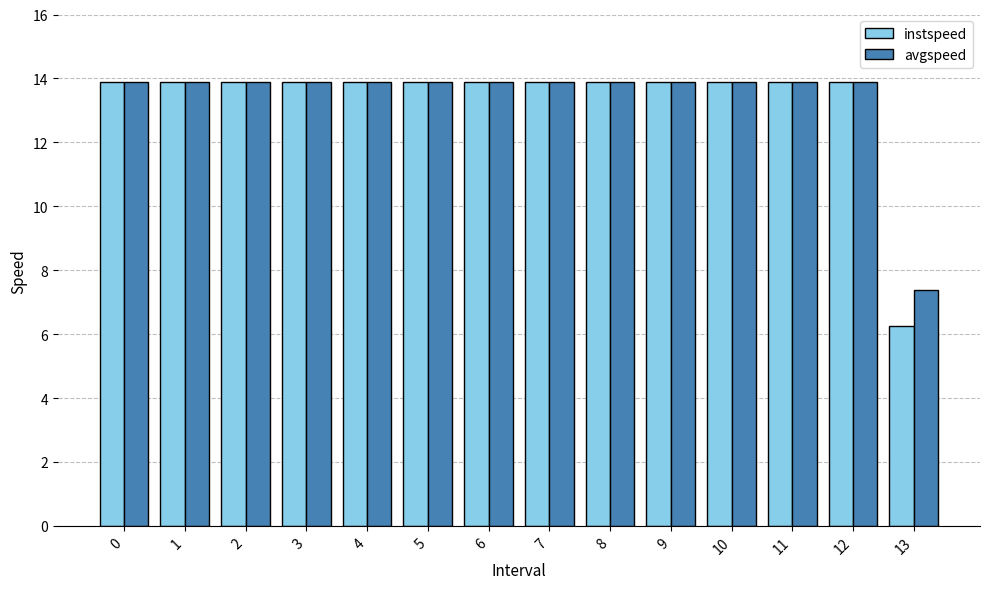

Read the avgspeed value at 8.

13.9